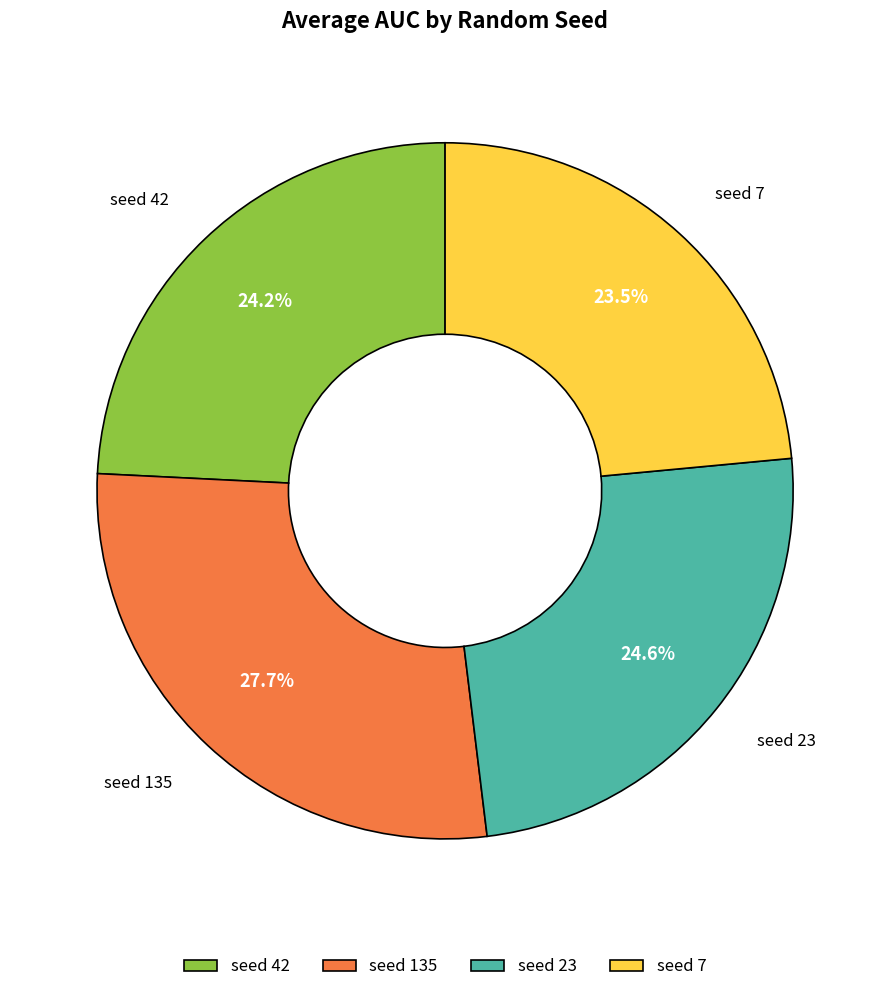

What is the smallest slice in the pie chart?

seed 7